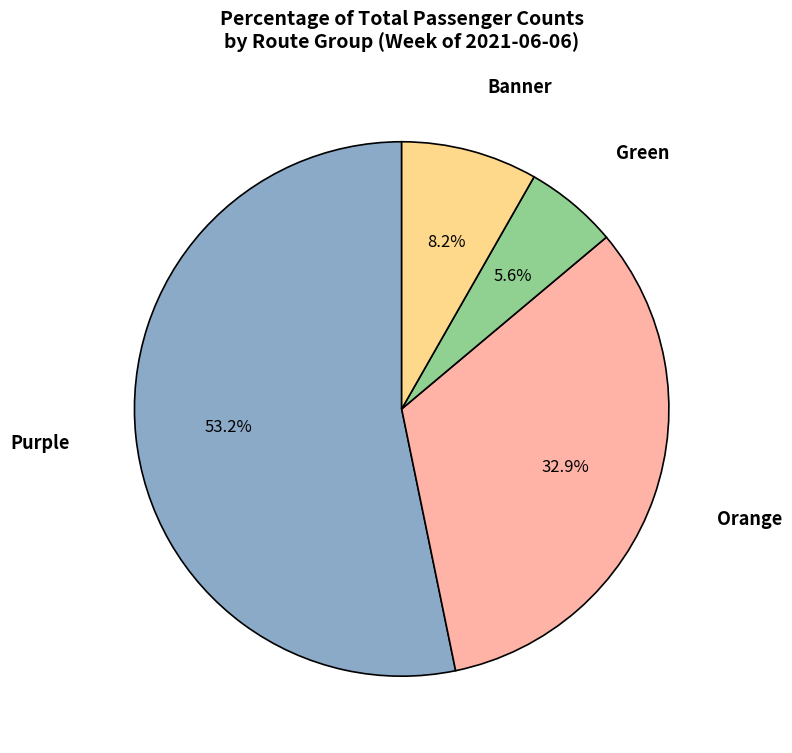

Does any single category account for the majority?

Yes